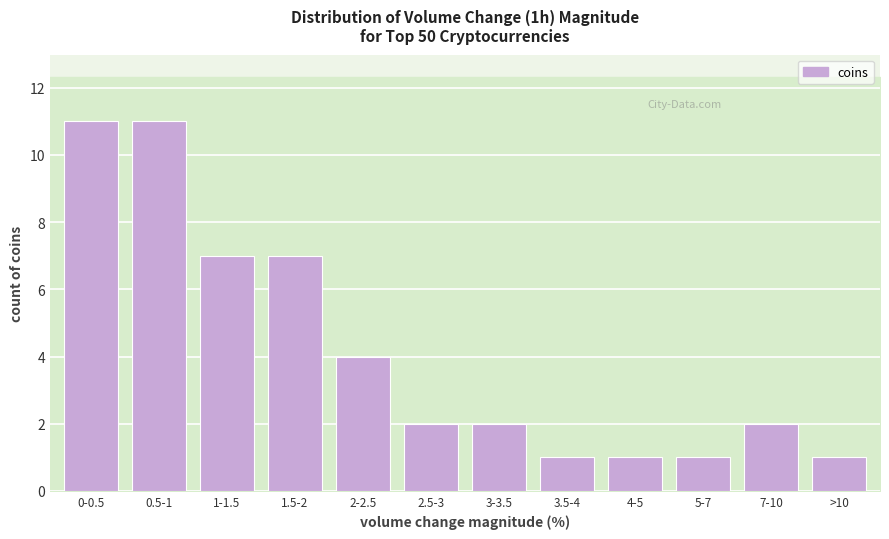

Reading right to left, extract all data points from this chart.

1	2	1	1	1	2	2	4	7	7	11	11